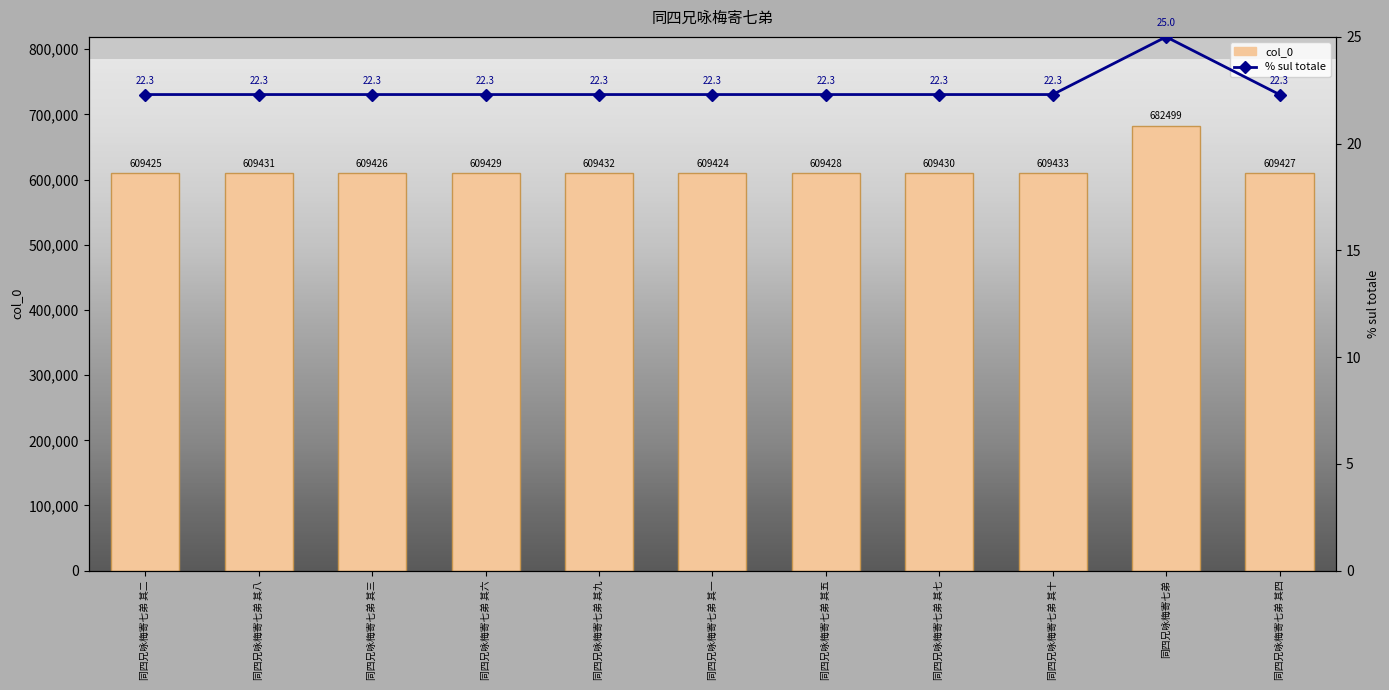

How many bars are there in total?

11